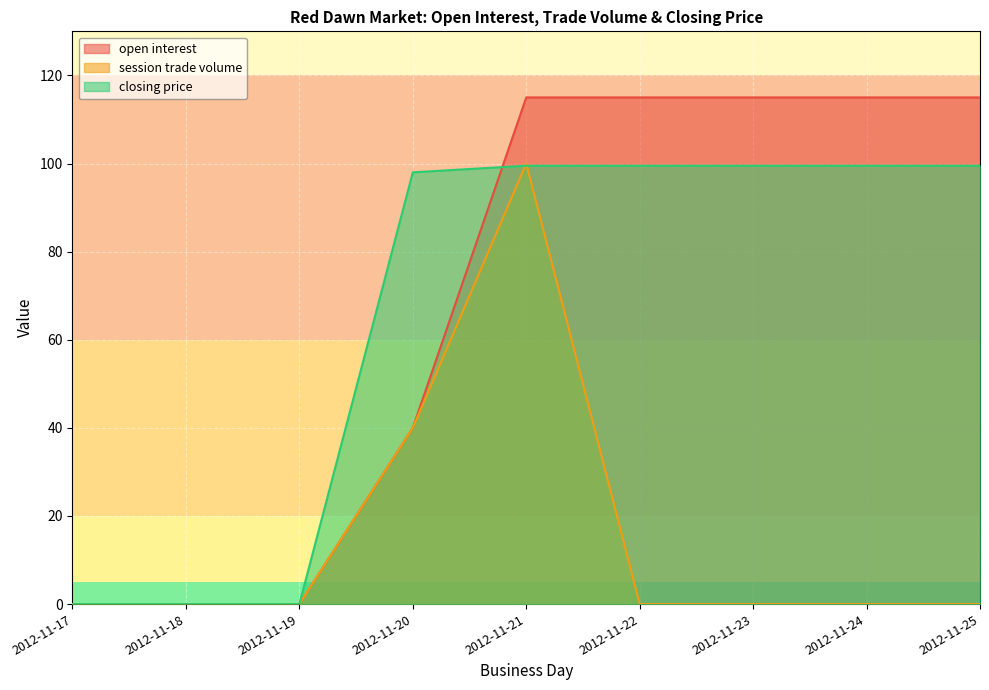

Between 2012-11-18 and 2012-11-24, which series saw the biggest shift?

open interest